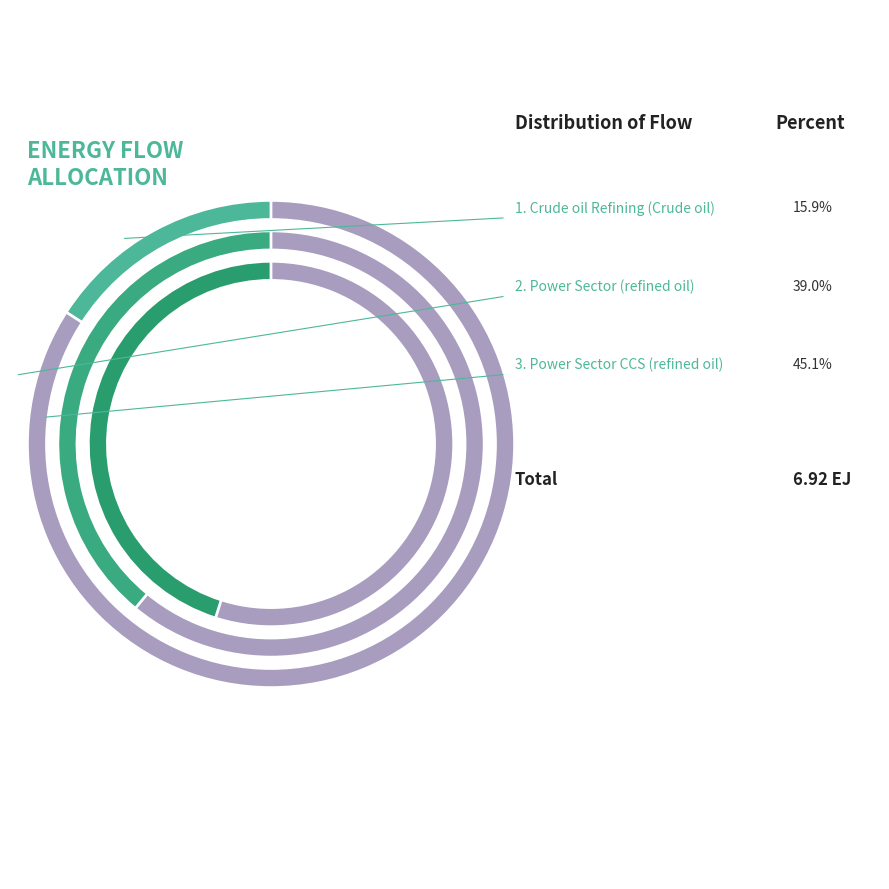

What is the smallest slice in the pie chart?

Crude oil Refining (Crude oil)